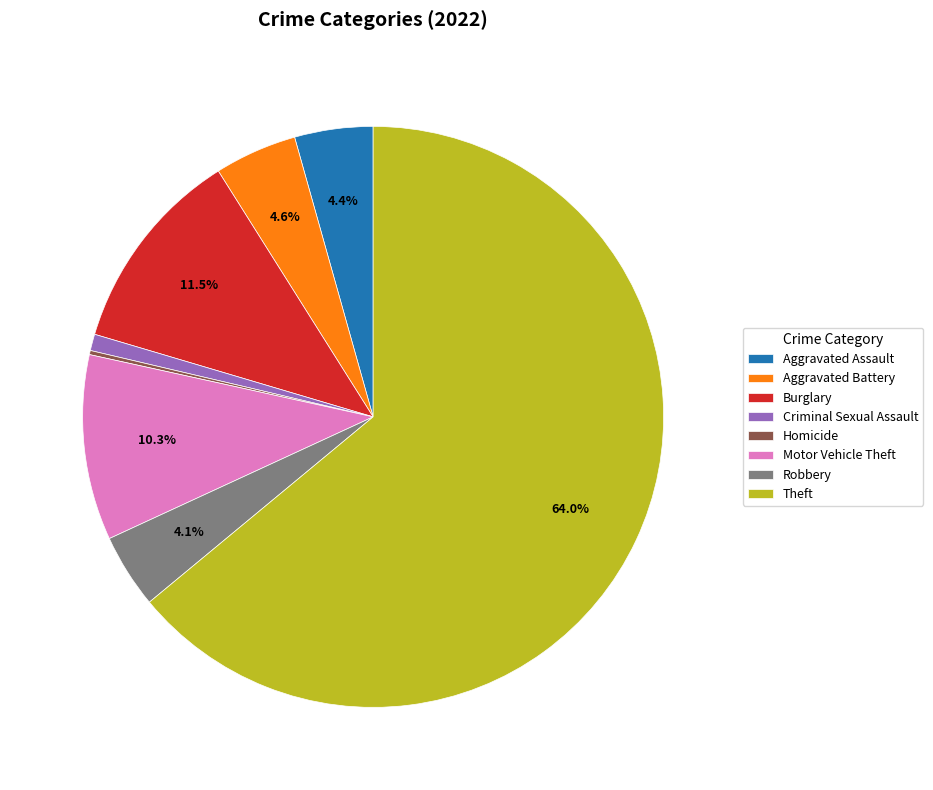

Does any single category account for the majority?

Yes